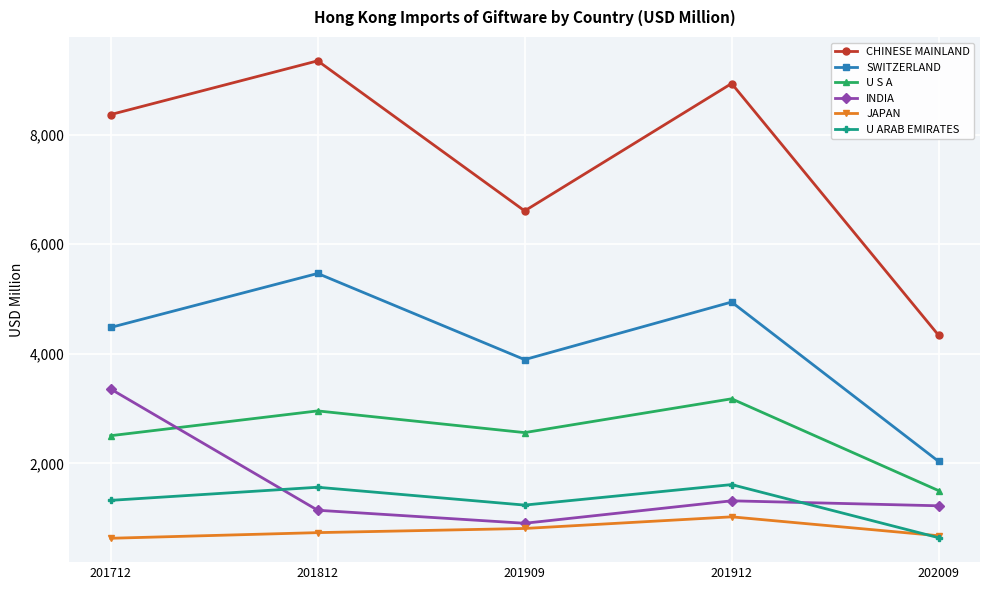

Where does the U S A series first go above 2560?

201812